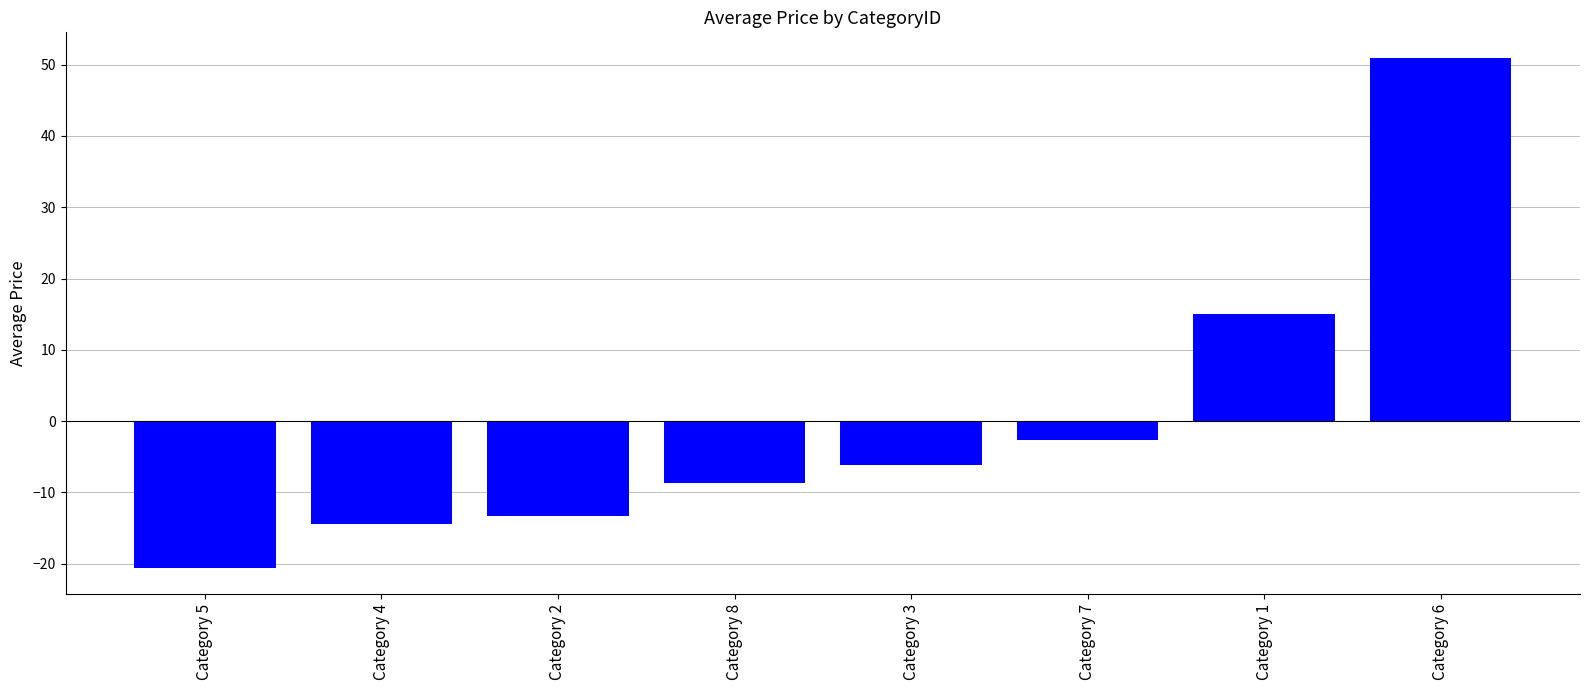

At which label is the value closest to 15?

Category 1